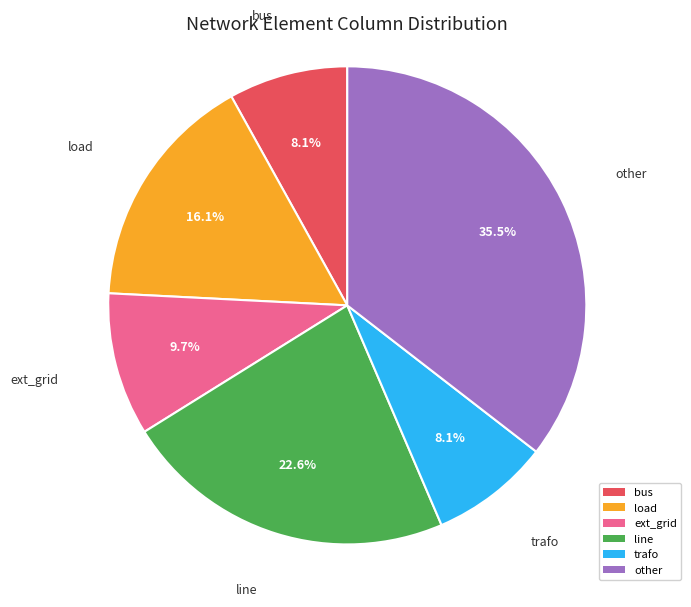

Which has a higher value, load or trafo?

load